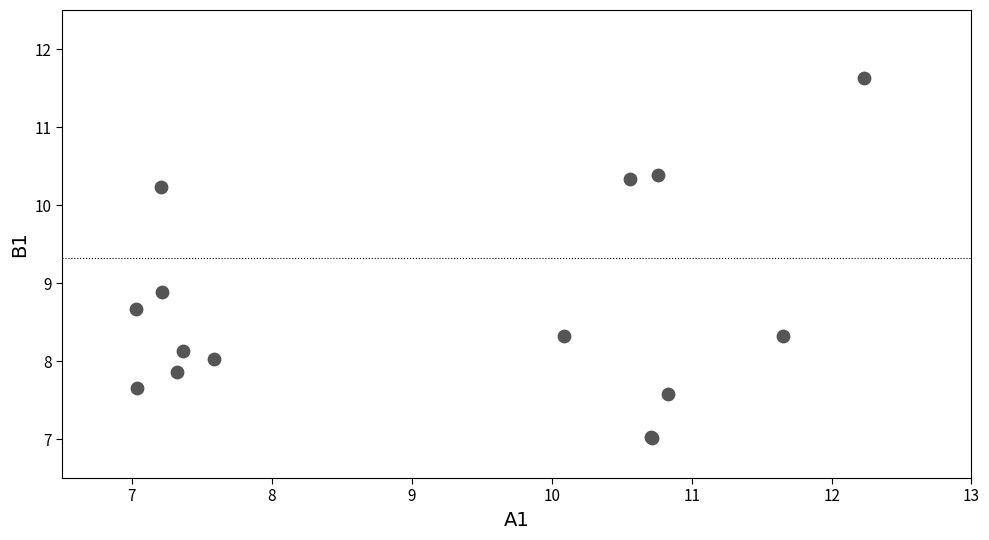

What Y value in the scatter plot is closest to 9?

8.9